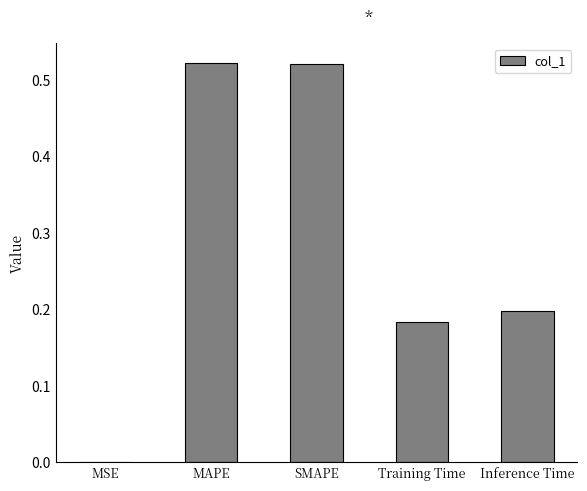

What is the change in value from MAPE to Inference Time?

-0.3